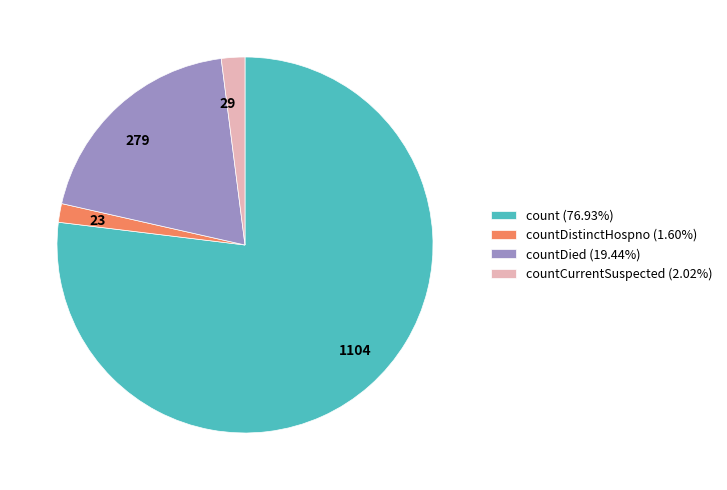

Combined, do 1104 and 29 account for over 50%?

Yes